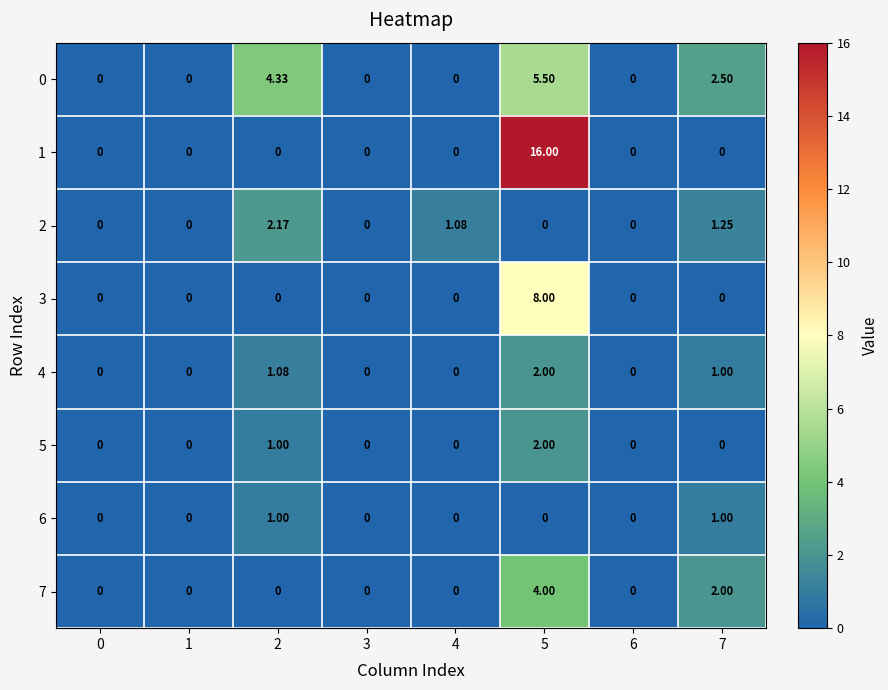

How many data points does each series have?

8